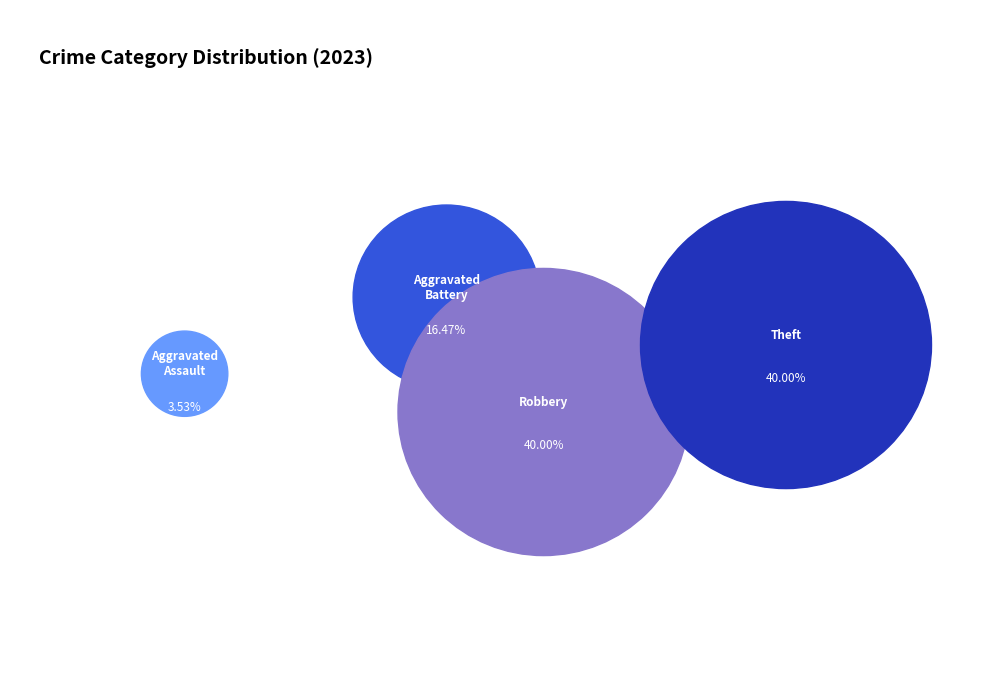

To the nearest percent, what portion does Theft represent?

40%